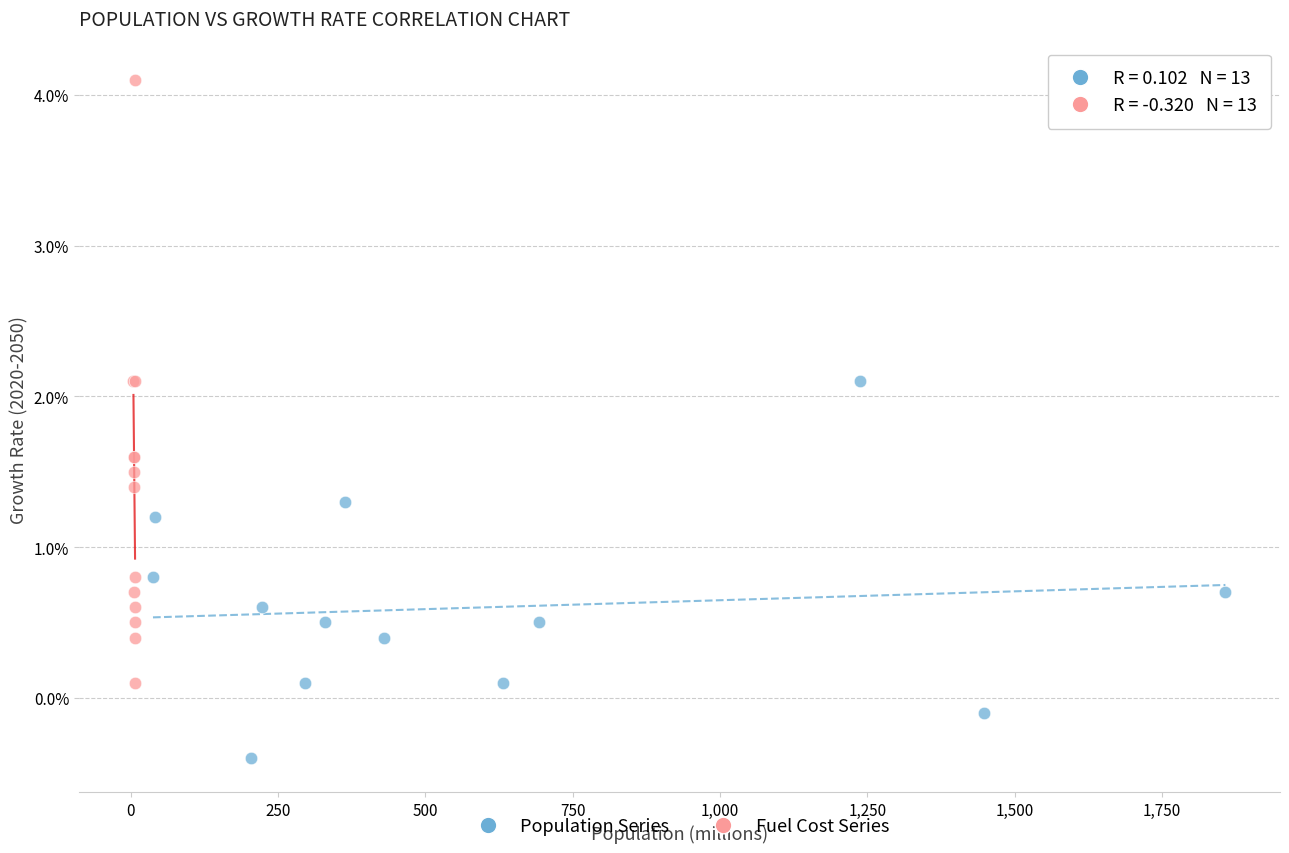

What are all the series names shown in the legend?

Population Series, Fuel Cost Series